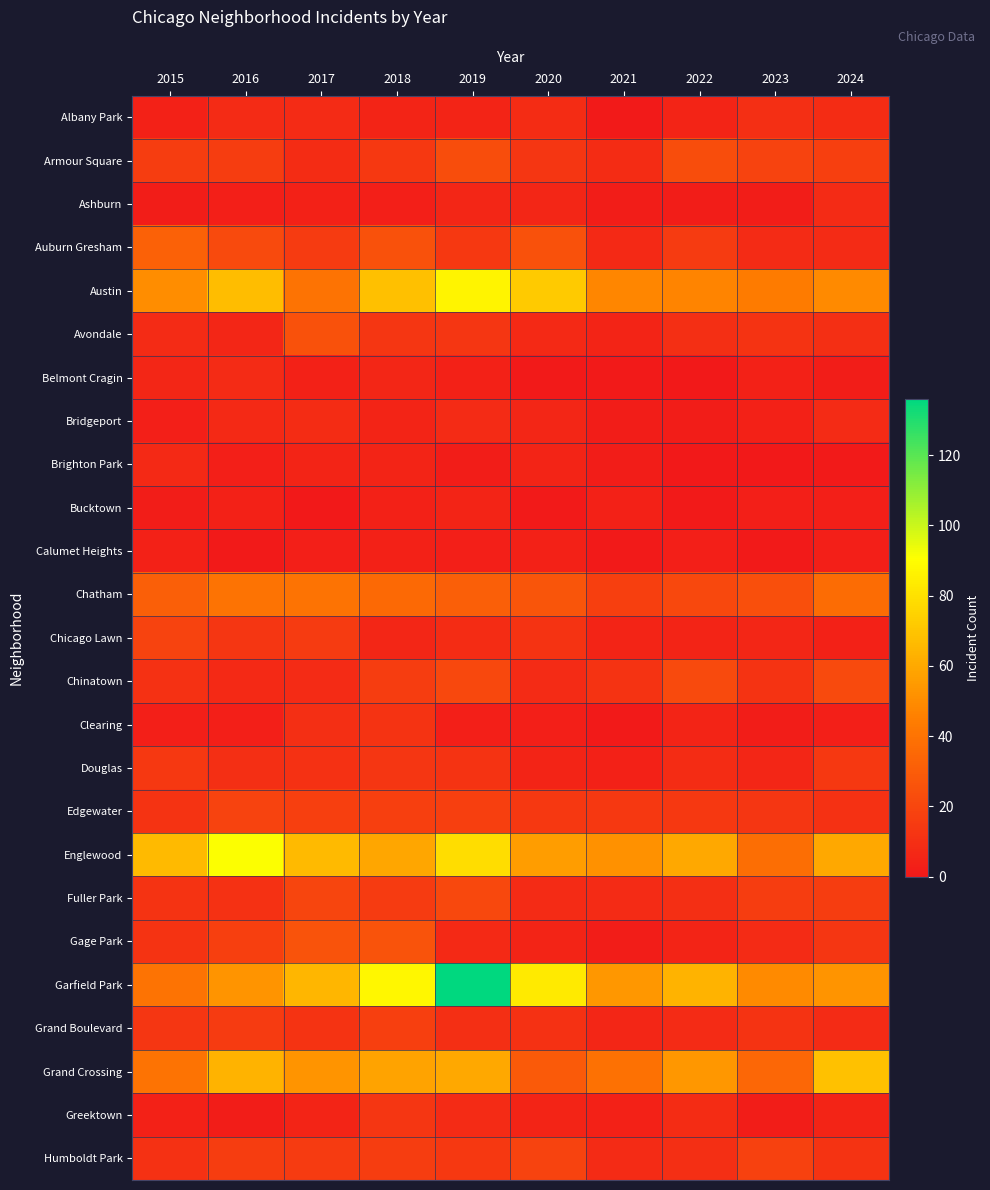

Rank the series at 2020 from lowest to highest value.

Belmont Cragin, Bucktown, Clearing, Calumet Heights, Brighton Park, Douglas, Gage Park, Greektown, Ashburn, Bridgeport, Avondale, Chinatown, Fuller Park, Albany Park, Grand Boulevard, Chicago Lawn, Armour Square, Edgewater, Humboldt Park, Auburn Gresham, Chatham, Grand Crossing, Englewood, Austin, Garfield Park